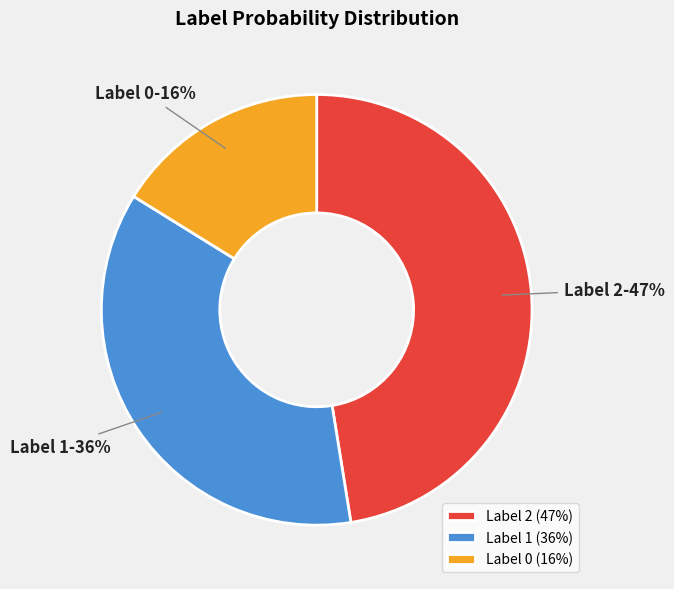

Is the sum of Label 2 and Label 1 greater than half?

Yes